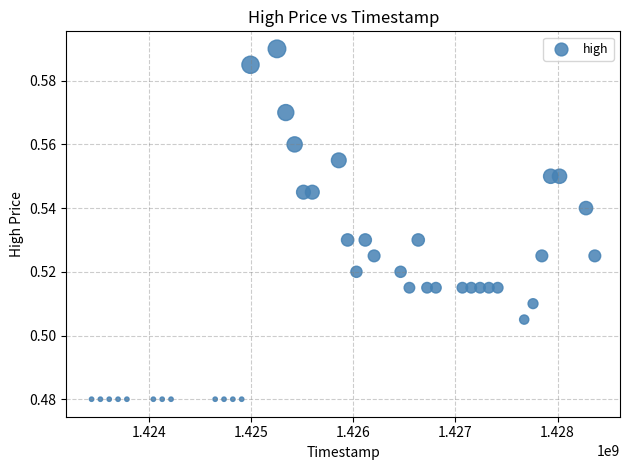

What is the range of X values (max minus min)?

4924800.0